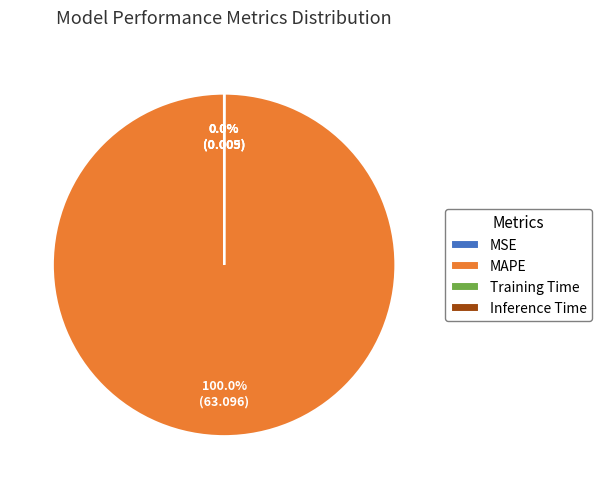

Is there a majority slice in this chart?

Yes